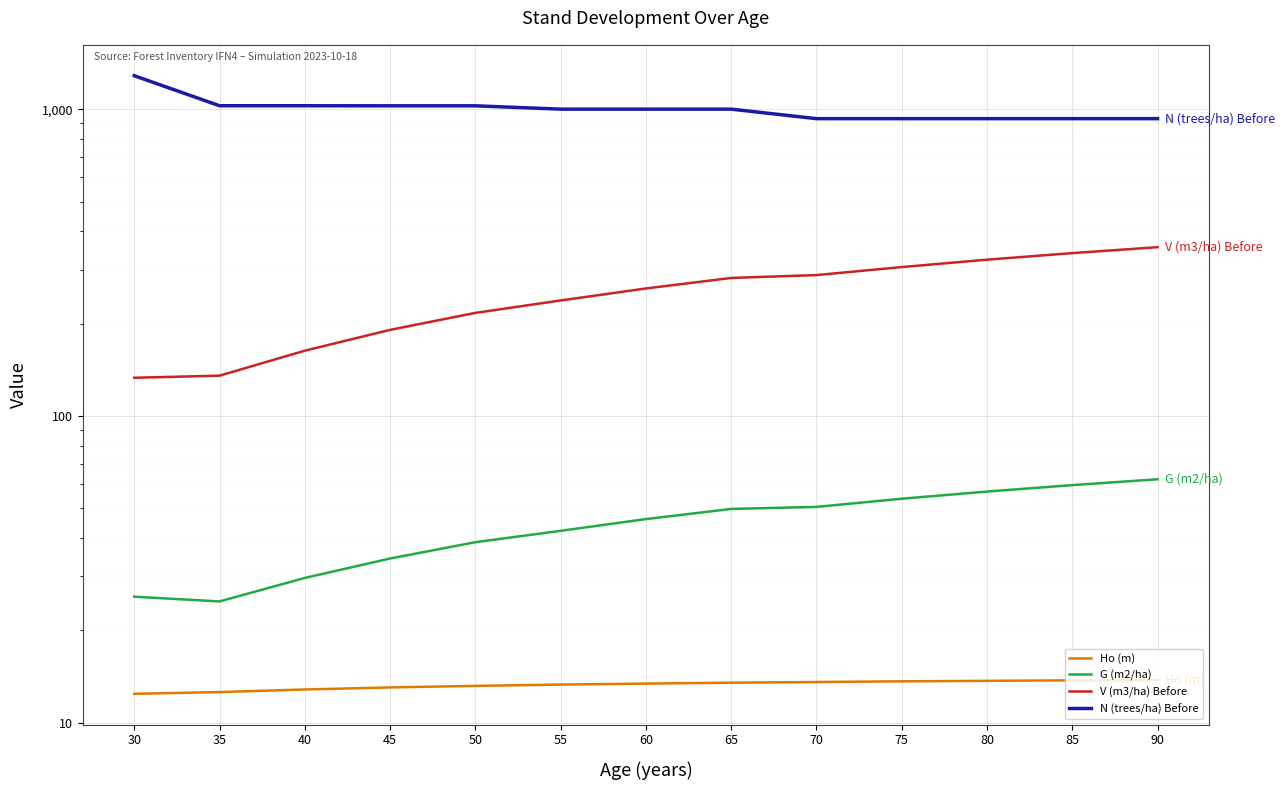

True or false: Ho (m) has more than 0 points higher than both neighbors.

False